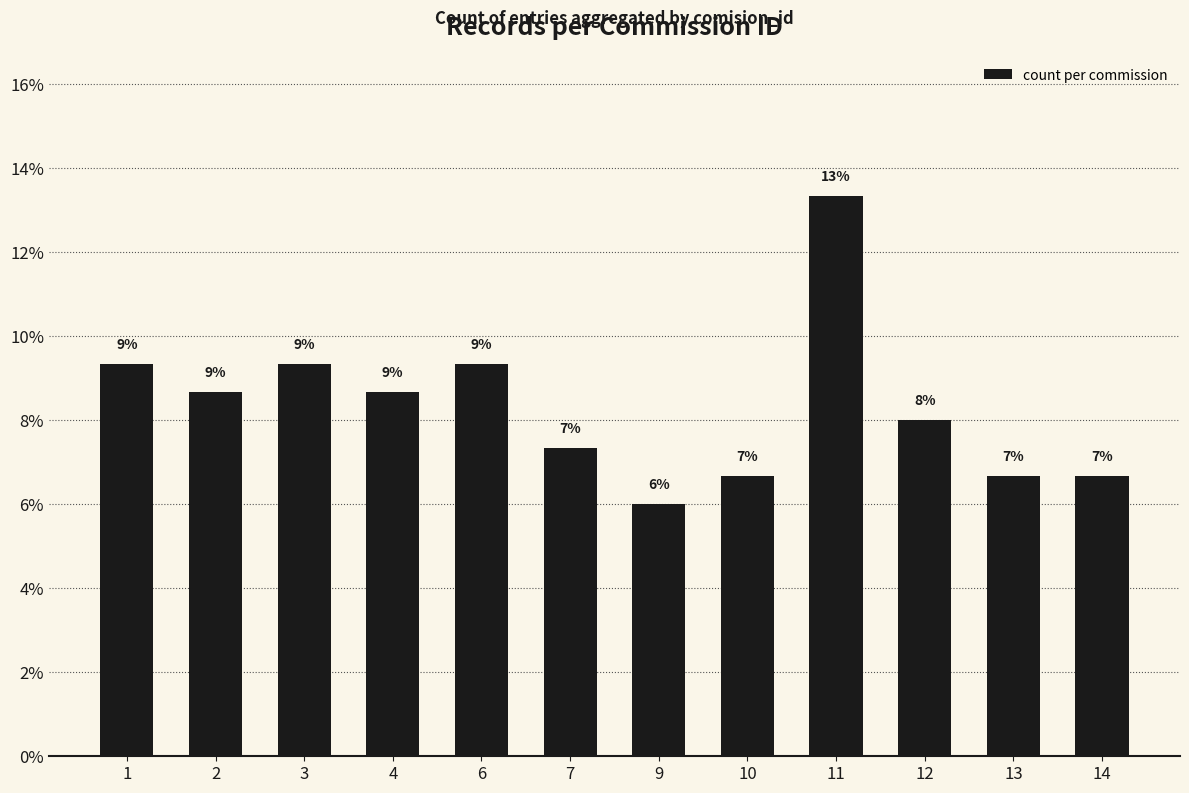

How many bars are there in total?

12